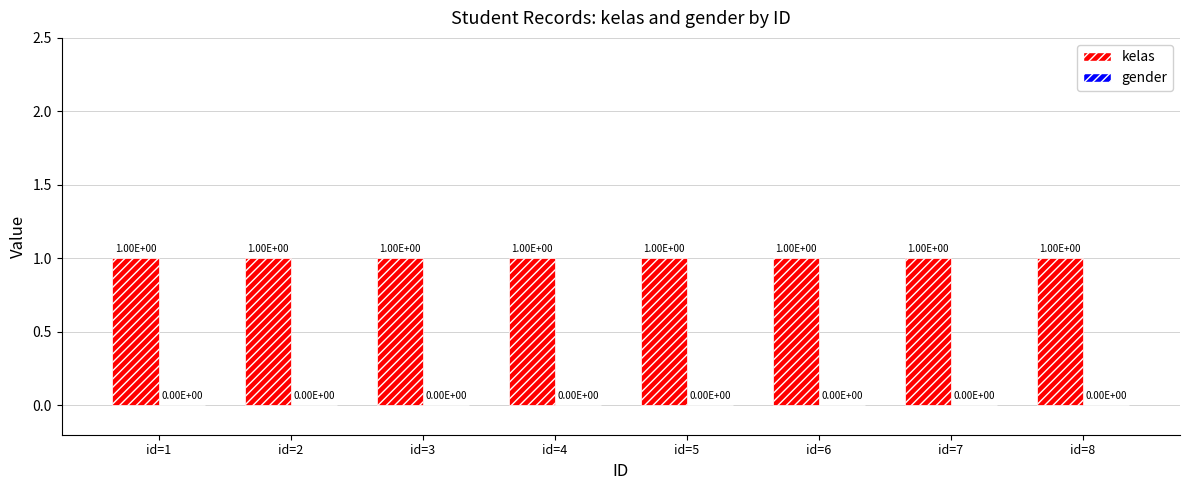

Which series has the largest total across all categories?

kelas